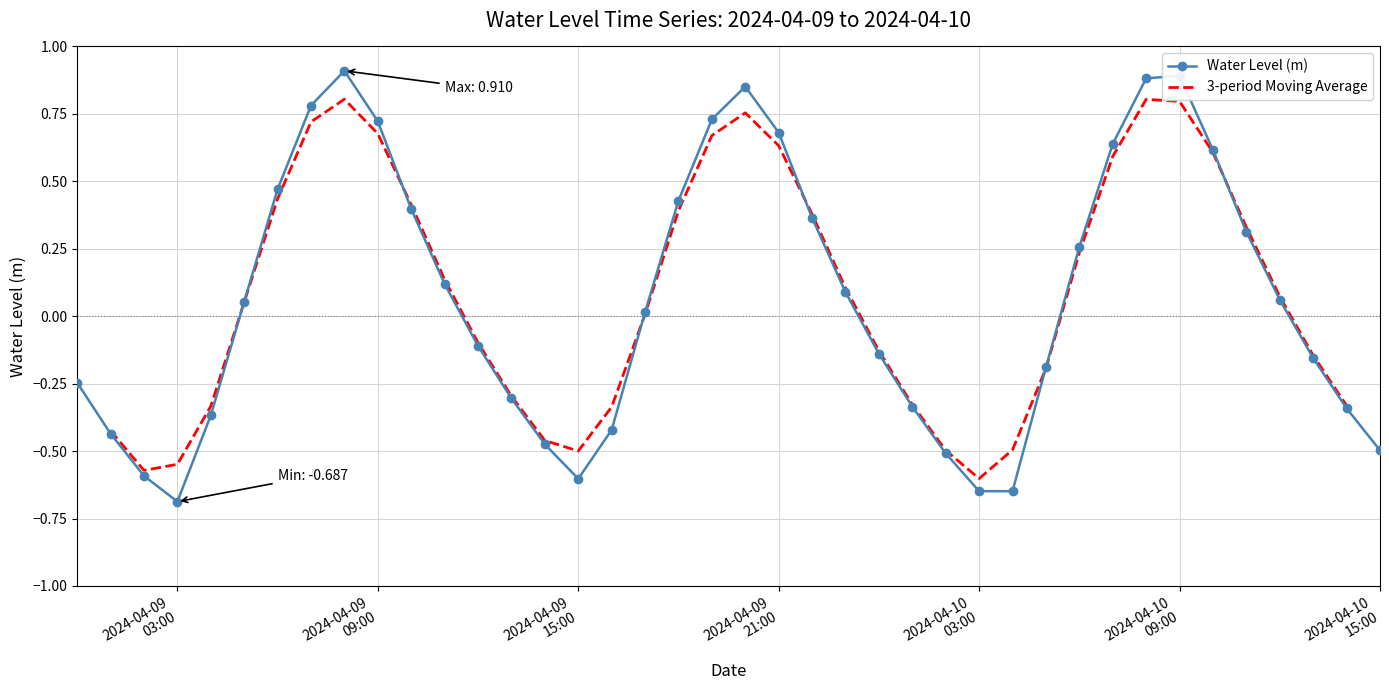

Which category has the highest value across all series?

2024-04-09 08:00:00